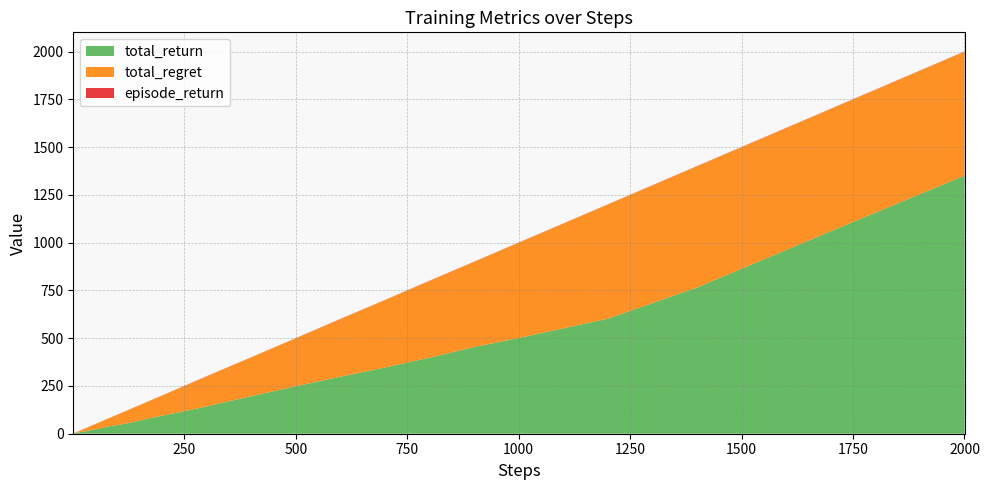

Reading left to right, extract all data points from this chart.

steps: steps=1.0	total_return=2.0	total_regret=3.0	episode_return=4.0	4=5.0	5=6.0	6=7.0	7=8.0	8=9.0	9=10.0	10=12.0	11=14.0	12=17.0	13=20.0	14=25.0	15=30.0	16=40.0	17=50.0	18=60.0	19=70.0	20=80.0	21=90.0	22=100.0	23=120.0	24=140.0	25=170.0	26=200.0	27=250.0	28=300.0	29=400.0	30=500.0	31=600.0	32=700.0	33=800.0	34=900.0	35=1000.0	36=1200.0	37=1400.0	38=1700.0	39=2000.0
total_return: steps=0.0	total_return=0.8	total_regret=1.7	episode_return=2.0	4=2.9	5=3.4	6=4.3	7=5.2	8=5.9	9=6.1	10=6.8	11=7.1	12=8.3	13=9.9	14=11.5	15=13.6	16=18.7	17=23.1	18=26.8	19=33.3	20=38.2	21=42.3	22=44.9	23=53.9	24=63.3	25=80.3	26=94.2	27=118.2	28=143.0	29=196.7	30=248.3	31=298.6	32=346.5	33=398.0	34=453.9	35=501.0	36=602.2	37=765.4	38=1060.0	39=1351.3
total_regret: steps=1.0	total_return=1.2	total_regret=1.3	episode_return=2.0	4=2.1	5=2.6	6=2.7	7=2.8	8=3.1	9=3.9	10=5.2	11=6.9	12=8.7	13=10.1	14=13.5	15=16.4	16=21.3	17=26.9	18=33.2	19=36.7	20=41.8	21=47.7	22=55.1	23=66.1	24=76.7	25=89.7	26=105.8	27=131.8	28=157.0	29=203.3	30=251.7	31=301.4	32=353.5	33=402.0	34=446.1	35=499.0	36=597.8	37=634.6	38=640.0	39=648.7
episode_return: steps=0.0	total_return=0.8	total_regret=0.9	episode_return=0.3	4=0.9	5=0.5	6=0.9	7=0.9	8=0.7	9=0.2	10=0.0	11=0.2	12=0.0	13=0.7	14=0.9	15=0.1	16=0.4	17=0.1	18=0.0	19=0.6	20=0.3	21=0.6	22=0.1	23=0.1	24=0.2	25=0.2	26=0.3	27=0.5	28=1.0	29=0.2	30=0.4	31=0.9	32=0.2	33=0.9	34=0.5	35=0.7	36=0.6	37=1.0	38=1.0	39=1.0